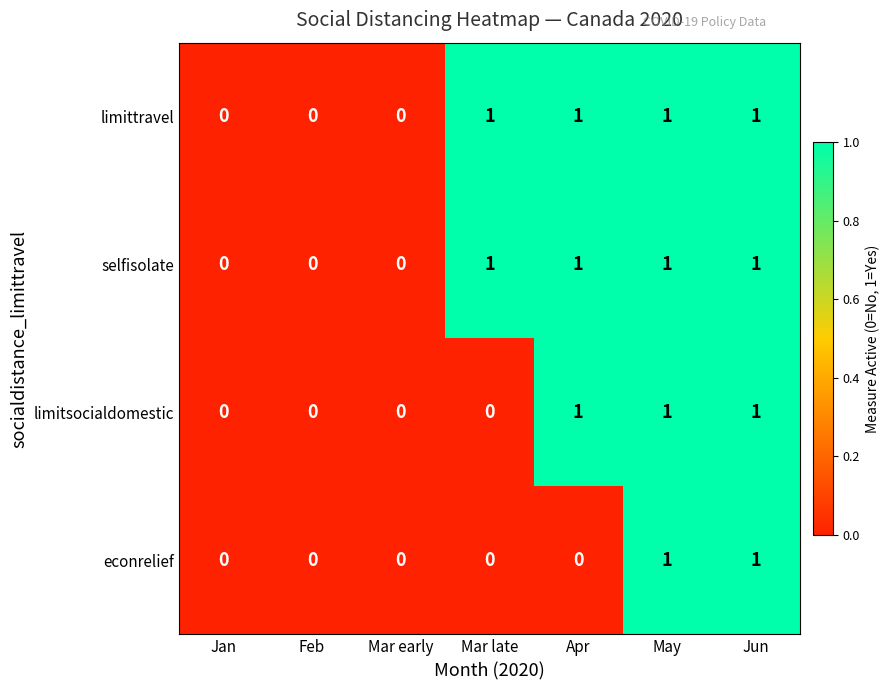

The value of econrelief at Mar early is 0. True or false?

True